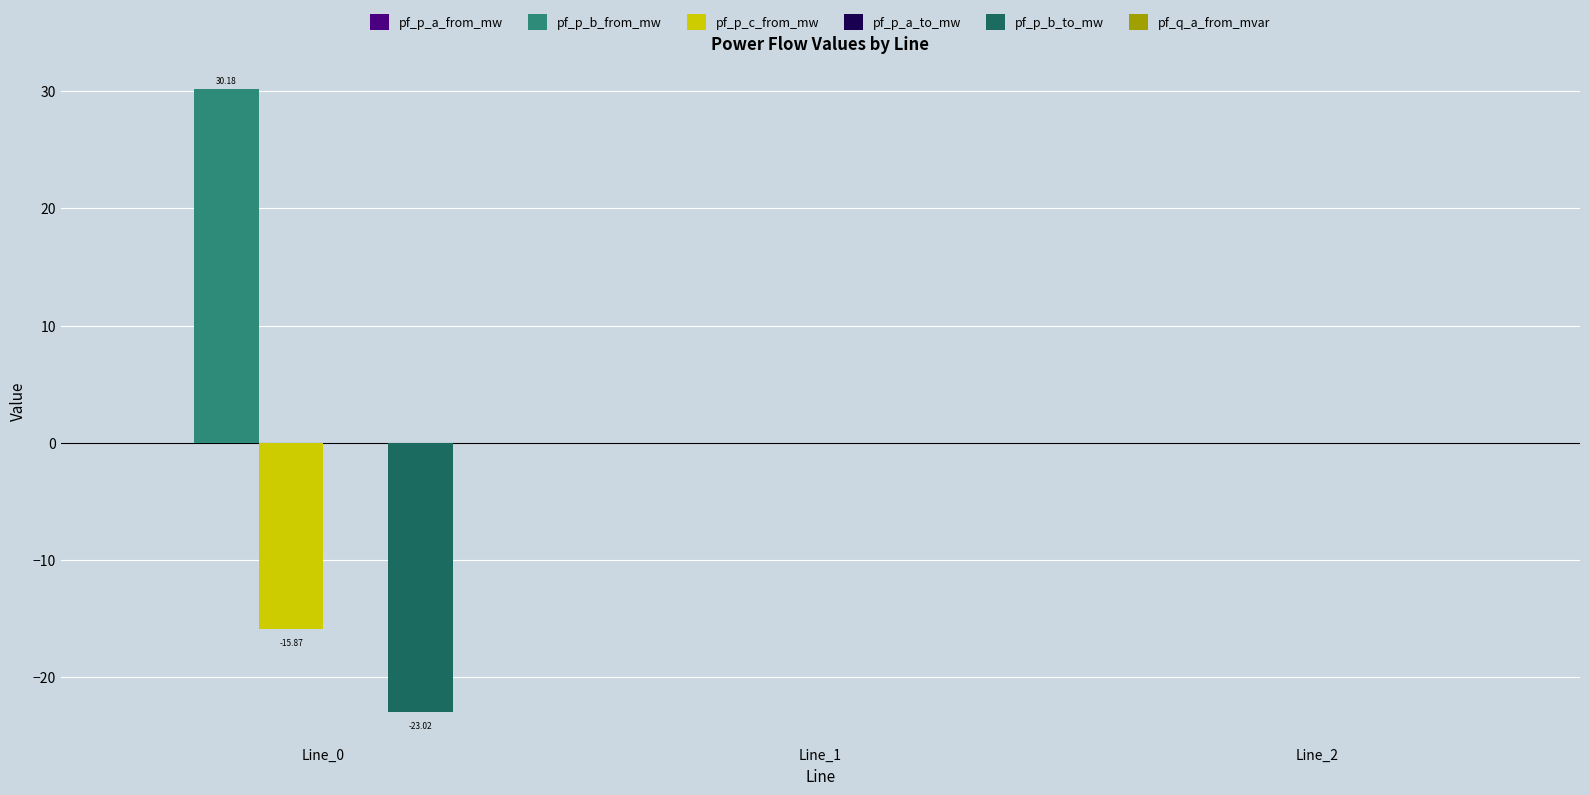

Is the value of pf_p_c_from_mw at Line_2 greater than the value of pf_p_b_to_mw at Line_0?

Yes